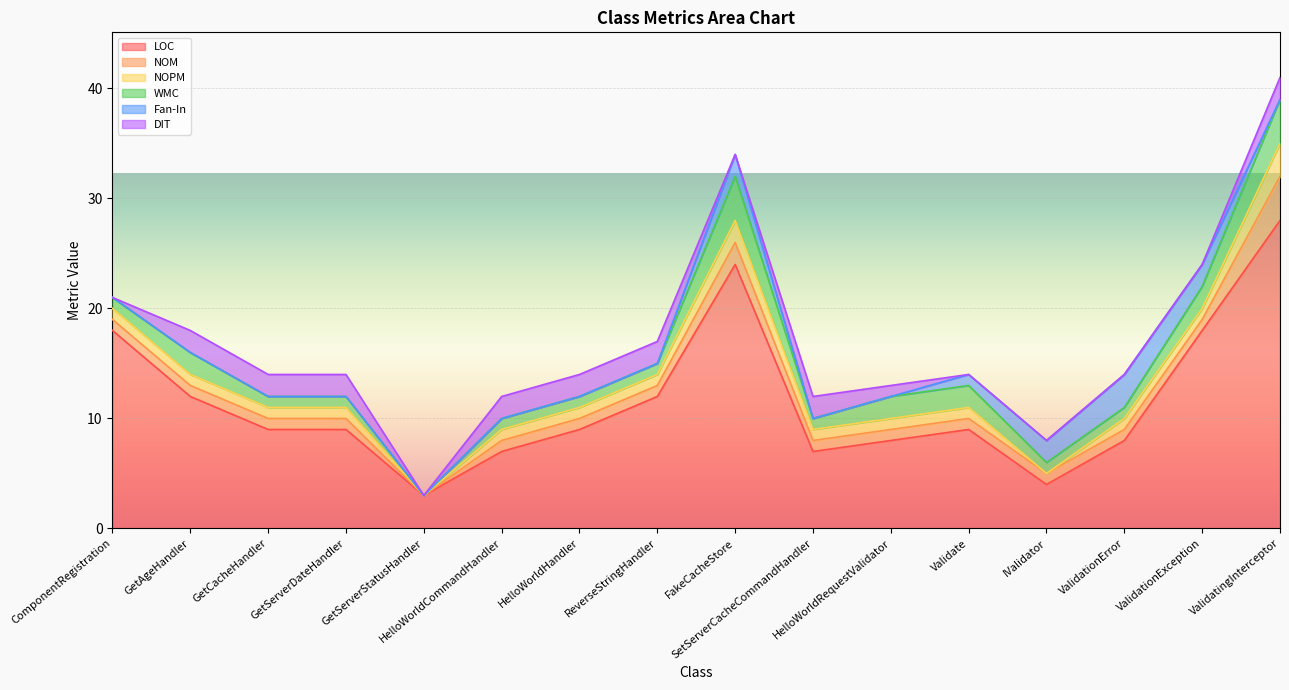

What are all the series names shown in the legend?

LOC, NOM, NOPM, WMC, Fan-In, DIT